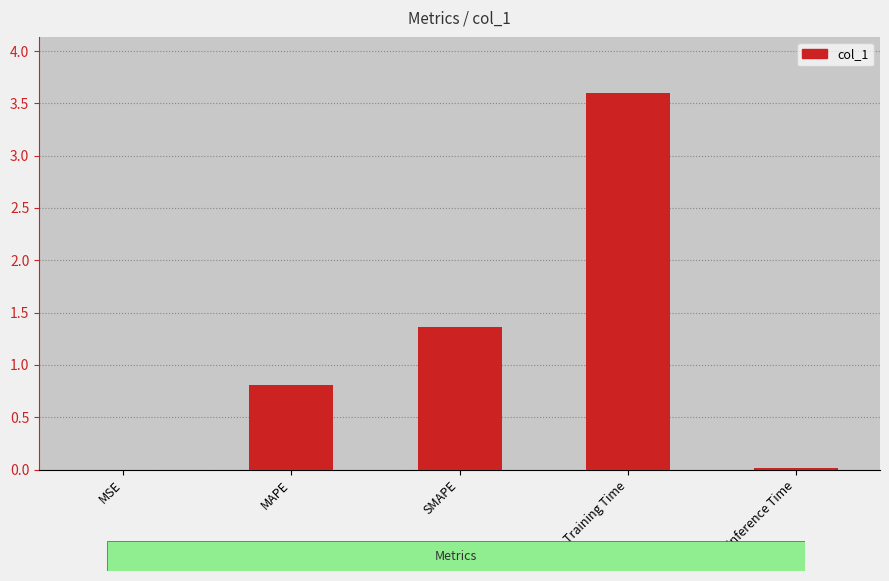

Is it true that the value at MAPE is 0.2?

False